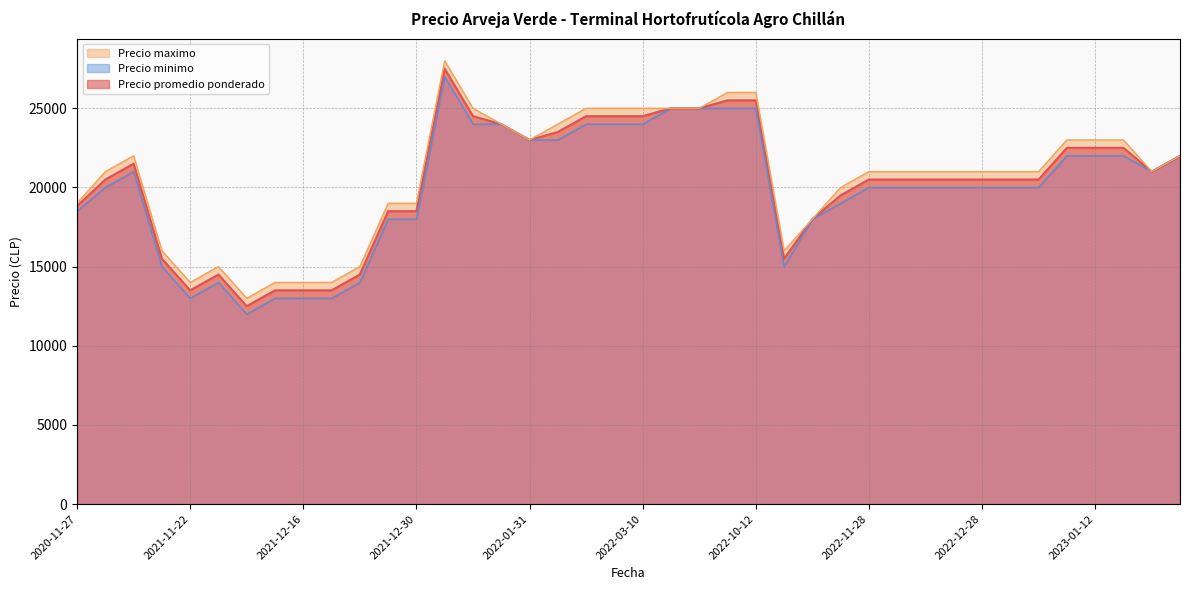

At which label does Precio promedio ponderado first exceed 20500?

2022-01-19